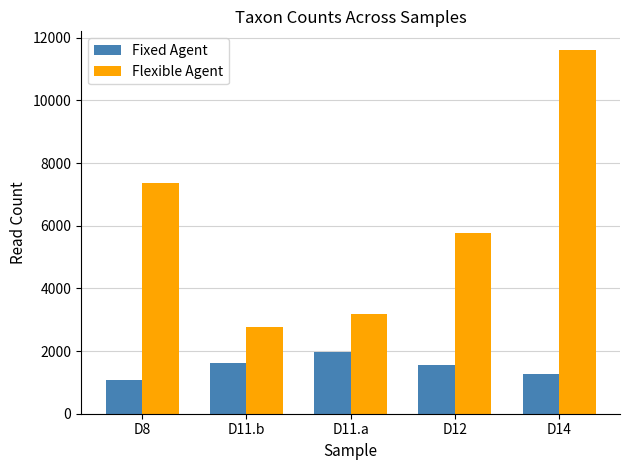

What is the smallest value displayed?

1075